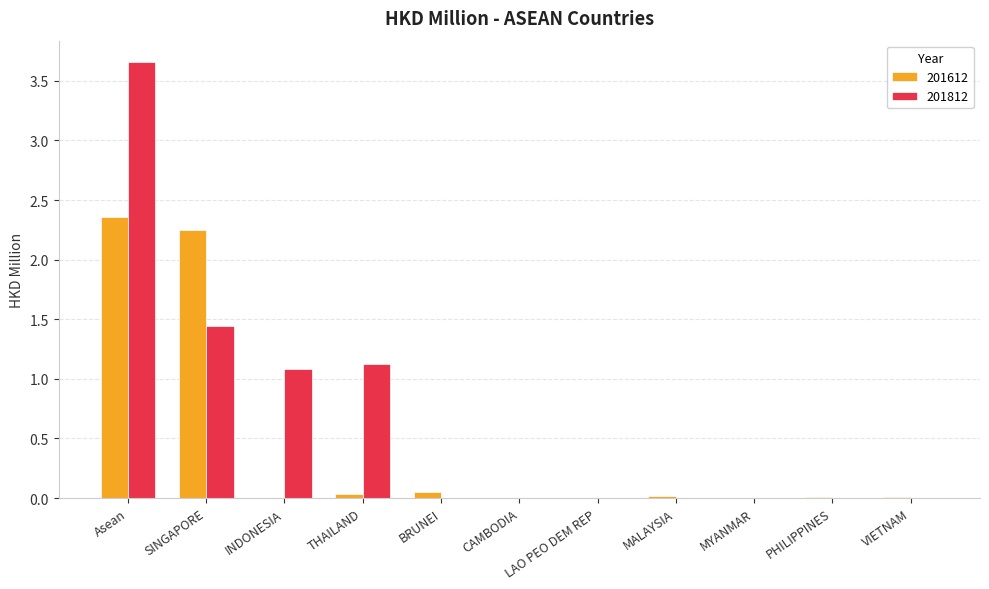

At which label does 201812 reach its peak?

Asean